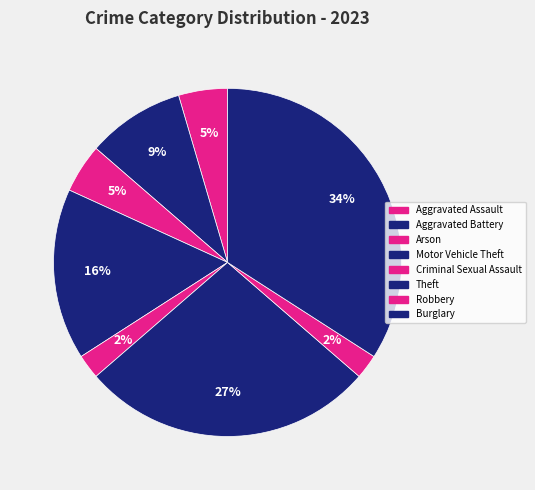

How many segments does this pie chart have?

8